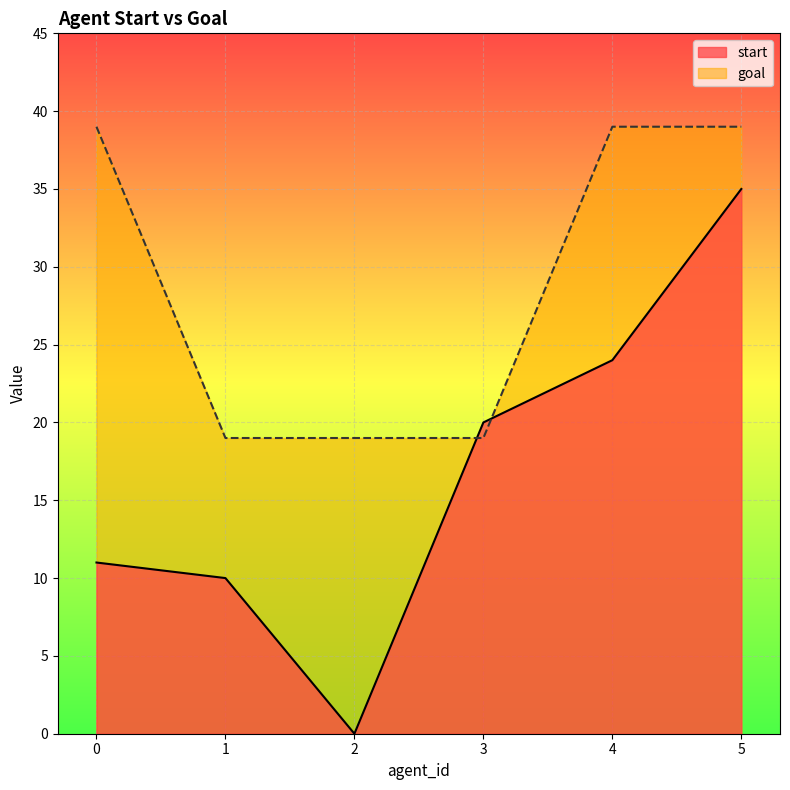

The value of start at 5 is 15. True or false?

False